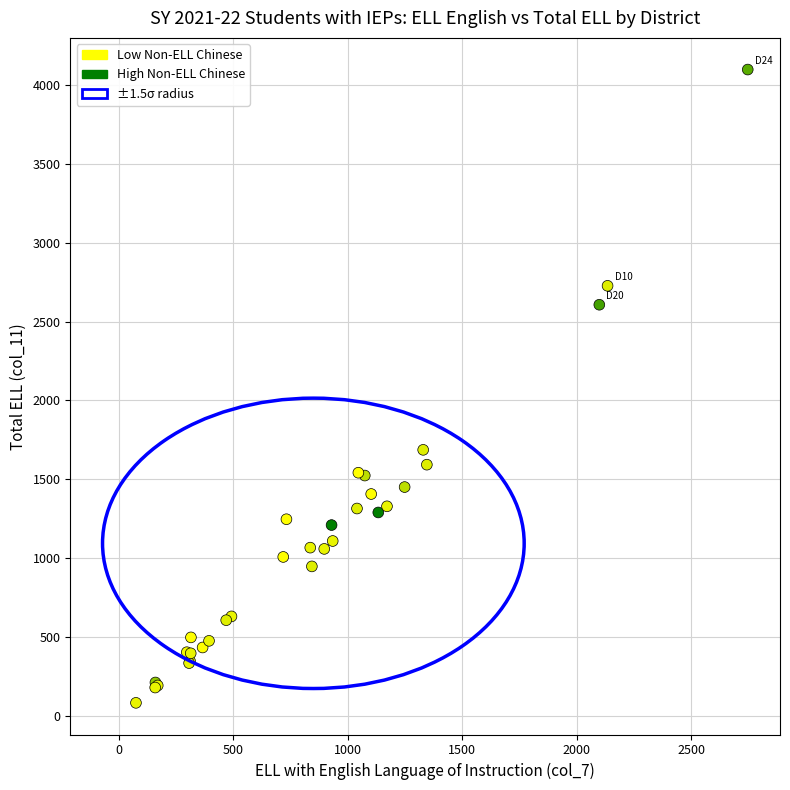

What Y value in the scatter plot is closest to 2090?

1687